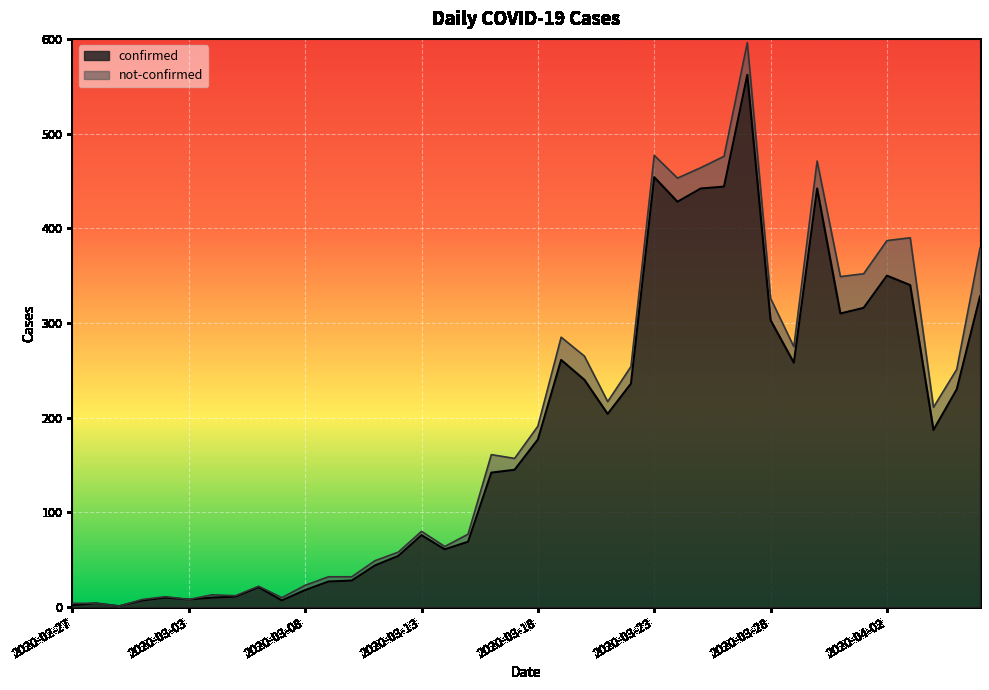

Reading left to right, list all the values displayed in this chart.

2020-02-27=2	2020-02-28=4	2020-02-29=1	2020-03-01=7	2020-03-02=10	2020-03-03=8	2020-03-04=10	2020-03-05=11	2020-03-06=21	2020-03-07=7	2020-03-08=18	2020-03-09=27	2020-03-10=28	2020-03-11=44	2020-03-12=54	2020-03-13=76	2020-03-14=61	2020-03-15=69	2020-03-16=142	2020-03-17=145	2020-03-18=177	2020-03-19=261	2020-03-20=240	2020-03-21=204	2020-03-22=236	2020-03-23=454	2020-03-24=428	2020-03-25=442	2020-03-26=444	2020-03-27=562	2020-03-28=303	2020-03-29=258	2020-03-30=442	2020-03-31=310	2020-04-01=316	2020-04-02=350	2020-04-03=340	2020-04-04=187	2020-04-05=230	2020-04-06=328